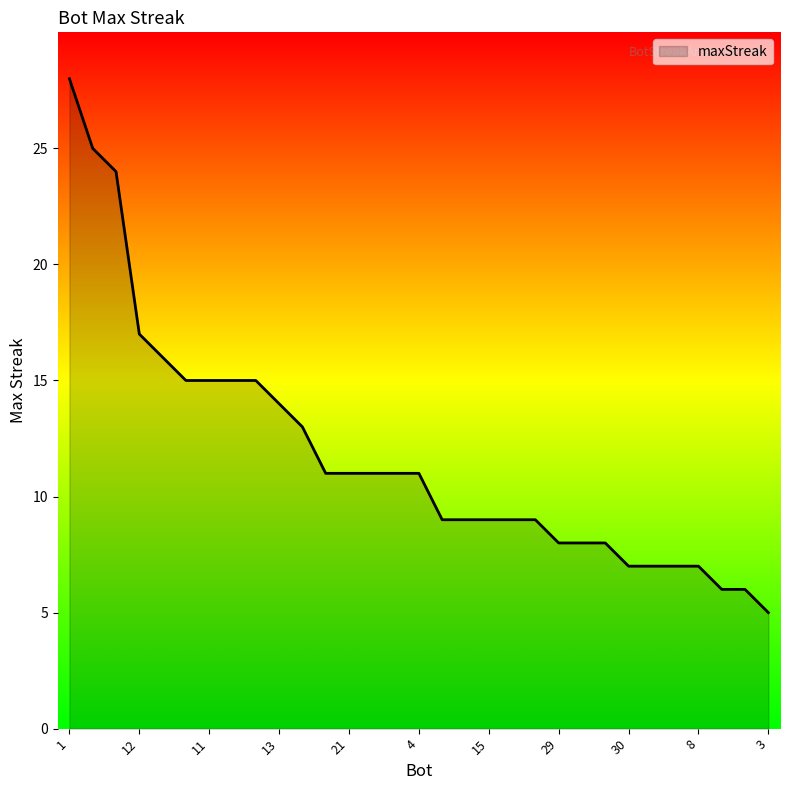

How many lines are shown in the chart?

1